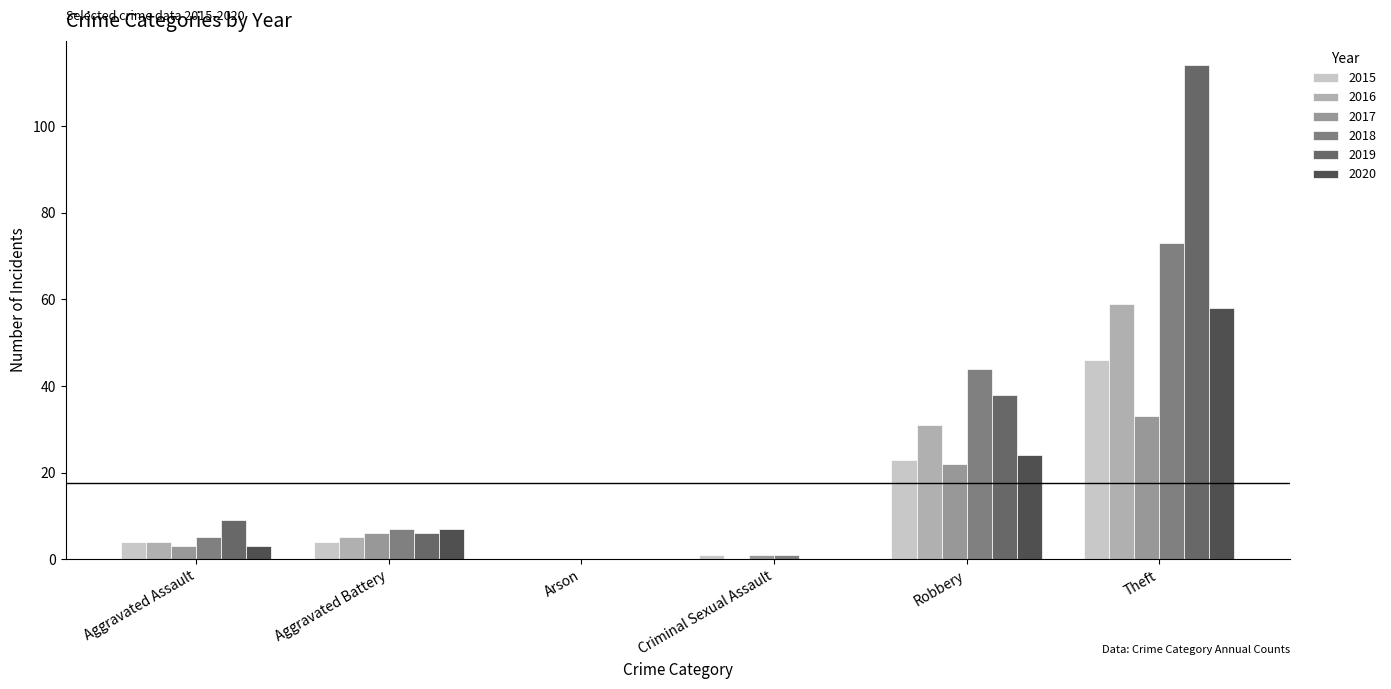

Where is 2020 nearest to the value 29?

Robbery